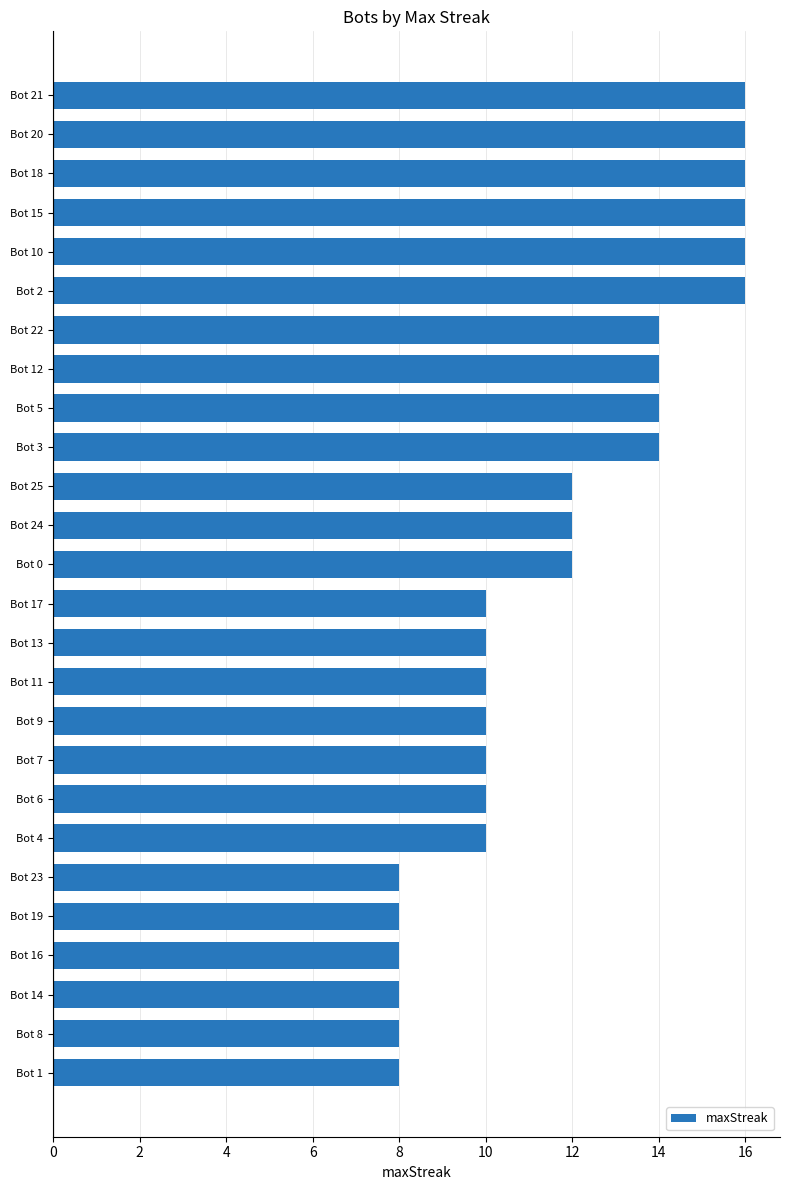

Count the values in the range 10 to 14.

14